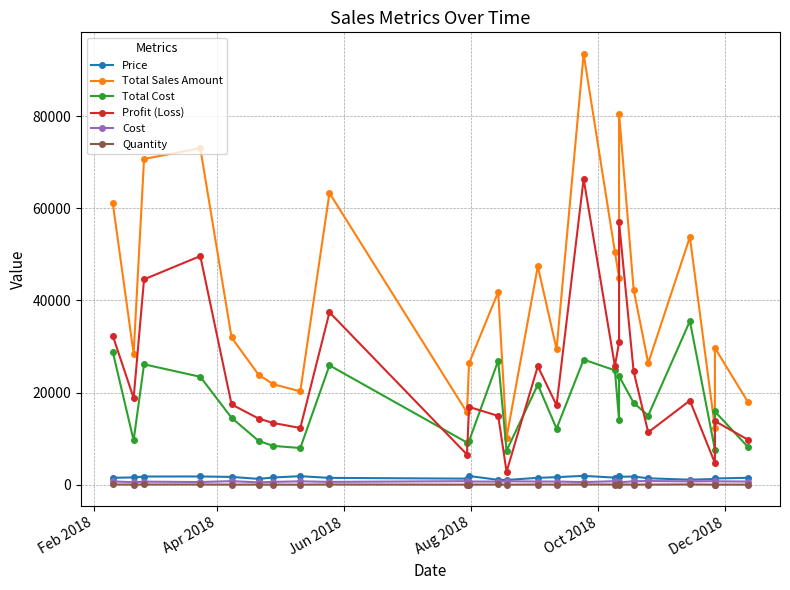

What is the minimum value for Total Sales Amount?

10180